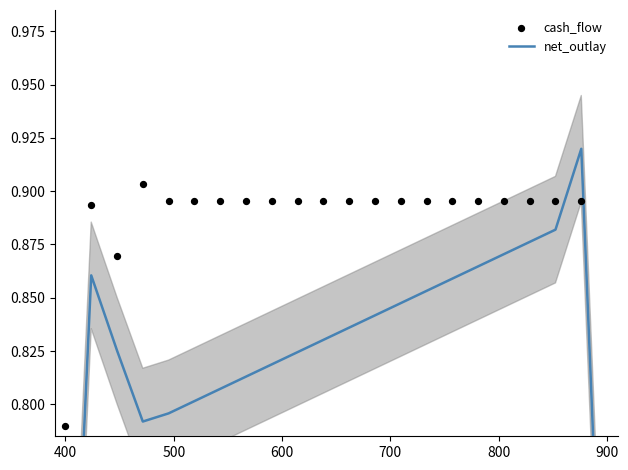

Which series contains the lowest Y value?

net_outlay